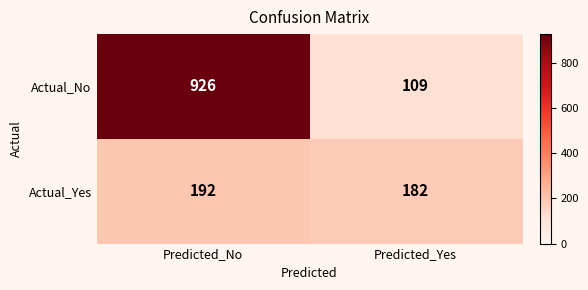

What is the difference between the maximum and minimum values in the Actual_Yes series?

10